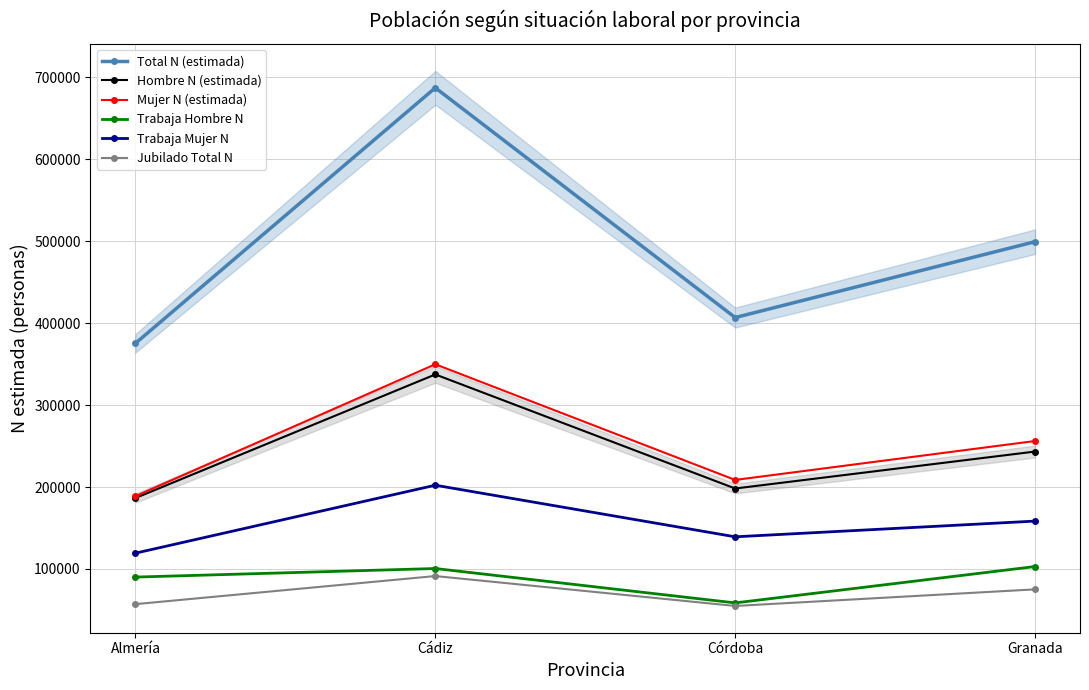

True or false: Trabaja Mujer N has more than 1 interior local peaks.

False